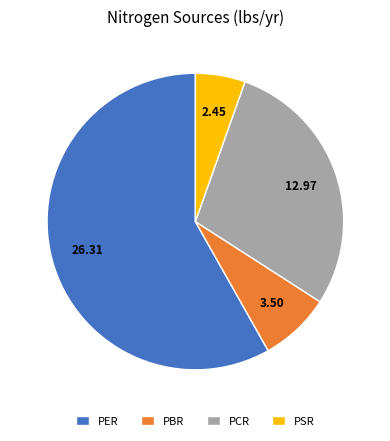

Which category has the biggest portion of the pie?

PER